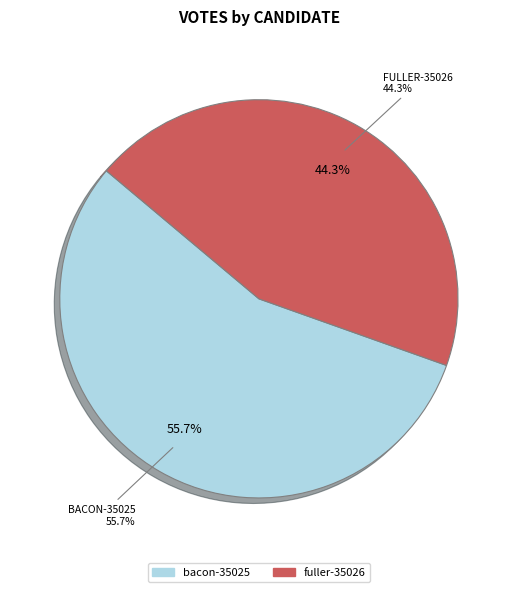

What is the change in value from bacon-35025 to fuller-35026?

-101164